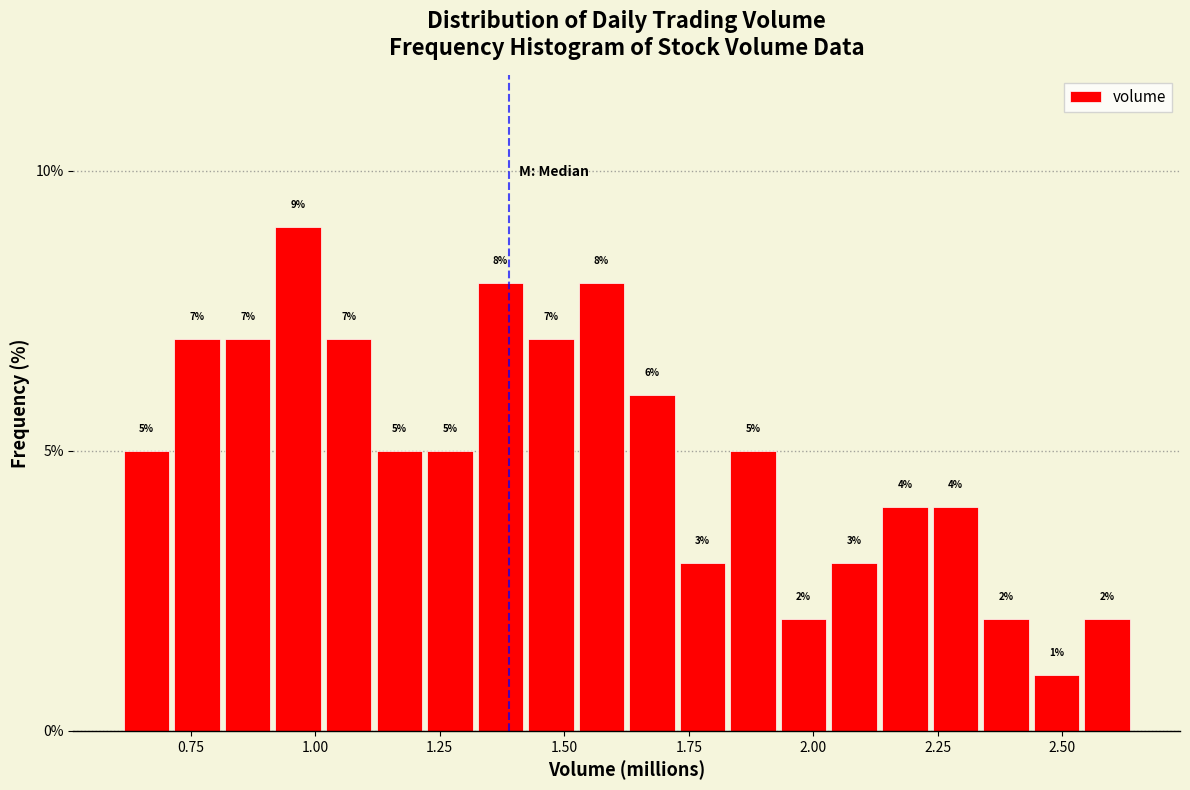

Read against the x-axis, roughly where is the centre of the tallest bar?

0.95